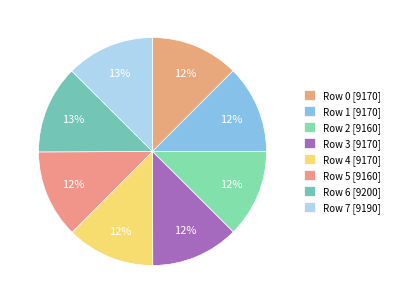

Does Row 6 represent more than half of the total?

No